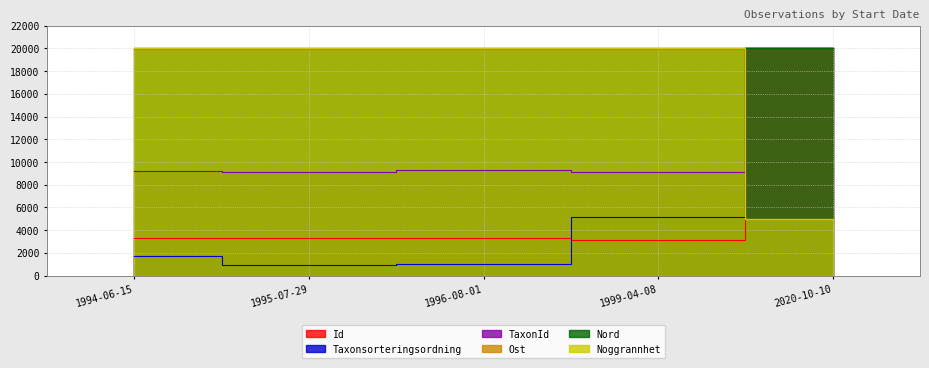

At which label does Ost first exceed 9223?

1994-06-15